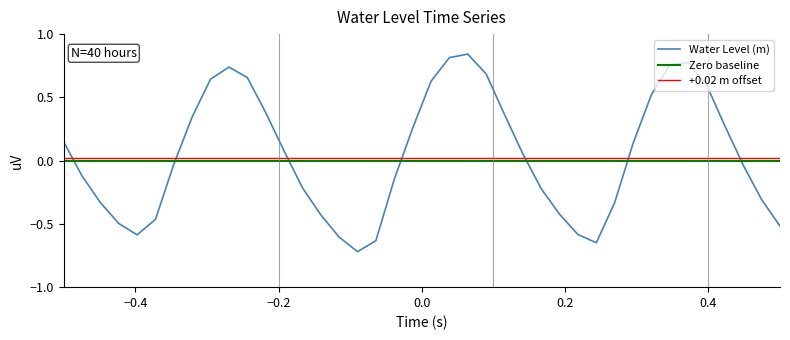

Reading left to right, what are all the values shown in this chart?

2023-11-09 18:00=0.1	2023-11-09 19:00=-0.1	2023-11-09 20:00=-0.3	2023-11-09 21:00=-0.5	2023-11-09 22:00=-0.6	2023-11-09 23:00=-0.5	2023-11-10 00:00=-0.0	2023-11-10 01:00=0.3	2023-11-10 02:00=0.6	2023-11-10 03:00=0.7	2023-11-10 04:00=0.7	2023-11-10 05:00=0.4	2023-11-10 06:00=0.1	2023-11-10 07:00=-0.2	2023-11-10 08:00=-0.4	2023-11-10 09:00=-0.6	2023-11-10 10:00=-0.7	2023-11-10 11:00=-0.6	2023-11-10 12:00=-0.1	2023-11-10 13:00=0.3	2023-11-10 14:00=0.6	2023-11-10 15:00=0.8	2023-11-10 16:00=0.8	2023-11-10 17:00=0.7	2023-11-10 18:00=0.4	2023-11-10 19:00=0.1	2023-11-10 20:00=-0.2	2023-11-10 21:00=-0.4	2023-11-10 22:00=-0.6	2023-11-10 23:00=-0.6	2023-11-11 00:00=-0.3	2023-11-11 01:00=0.1	2023-11-11 02:00=0.5	2023-11-11 03:00=0.8	2023-11-11 04:00=0.8	2023-11-11 05:00=0.6	2023-11-11 06:00=0.3	2023-11-11 07:00=-0.0	2023-11-11 08:00=-0.3	2023-11-11 09:00=-0.5